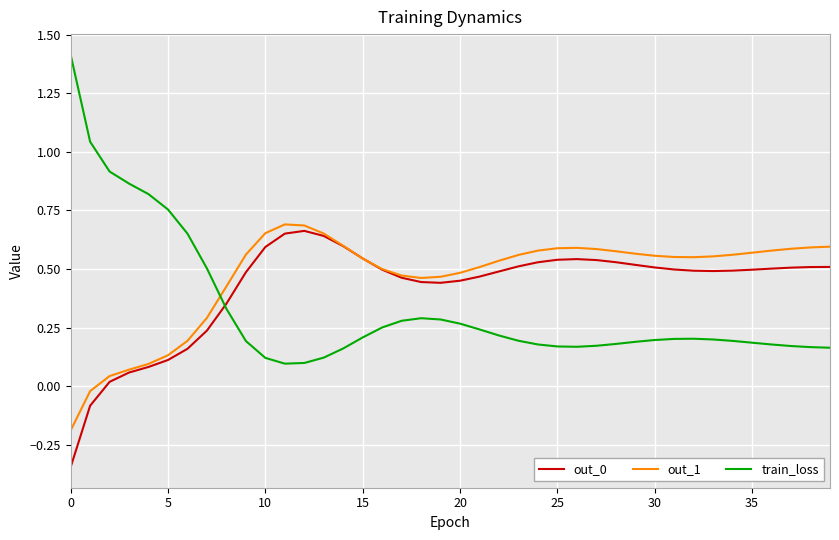

Which series has the widest spread of values?

train_loss